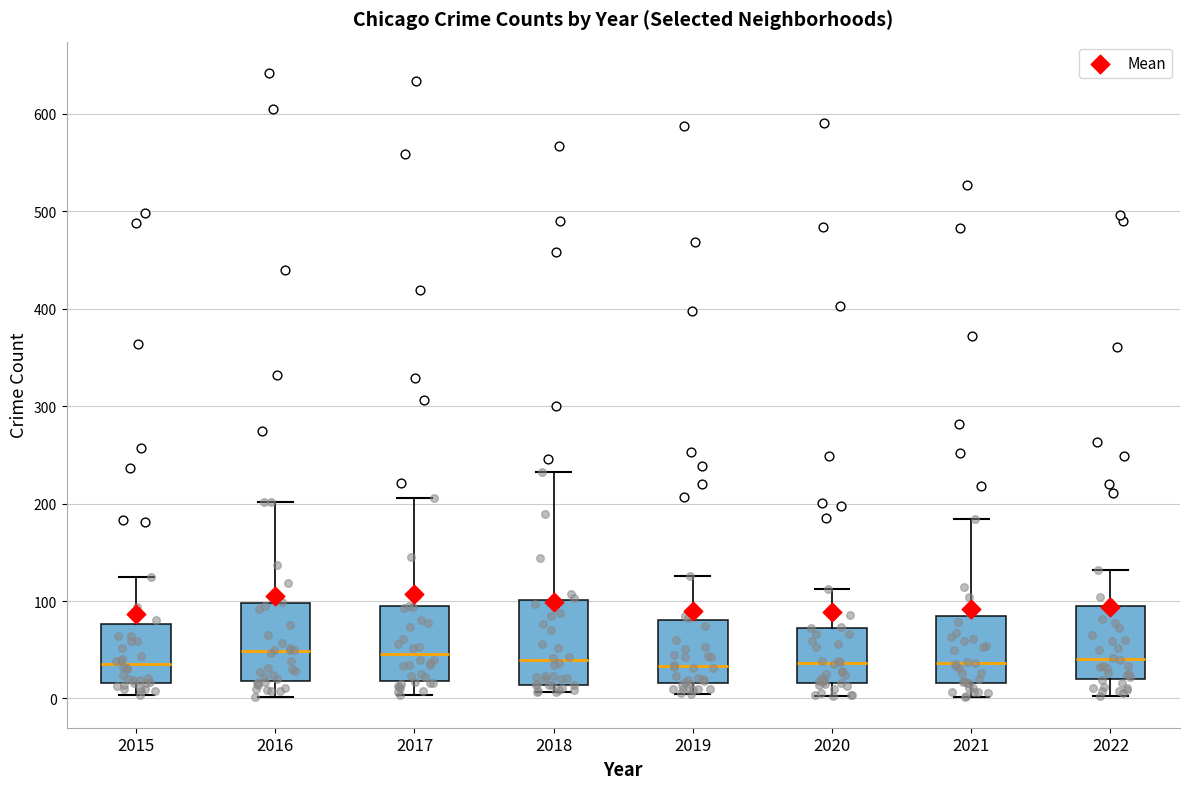

Where does the median line of the box at x = 2016 sit on the y-axis? The values are not printed on the chart, so give them approximately, as read against the axis.

50